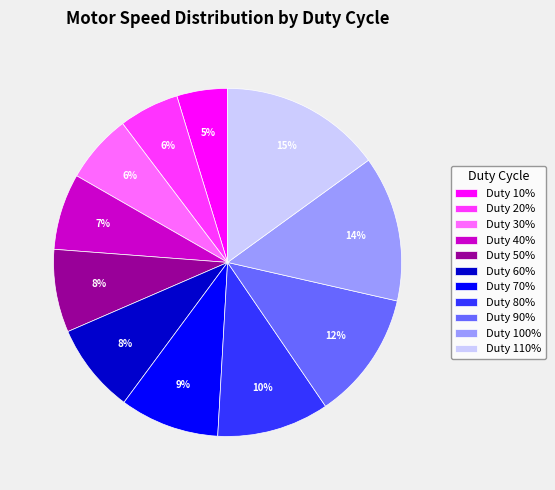

To the nearest percent, what is the difference between the largest and smallest slice percentages?

10%